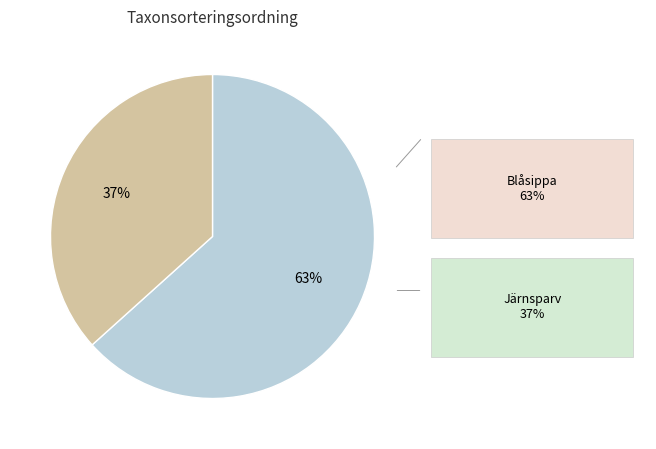

Does any single category account for the majority?

Yes